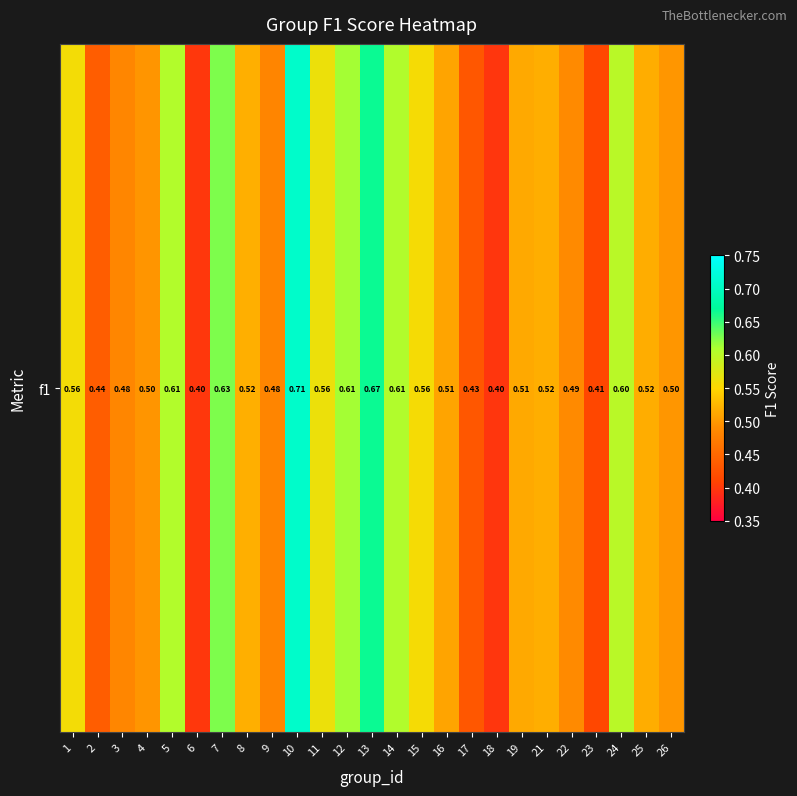

List the labels in order of value, smallest first.

18, 6, 23, 17, 2, 9, 3, 22, 4, 26, 16, 19, 25, 21, 8, 15, 1, 11, 24, 5, 14, 12, 7, 13, 10